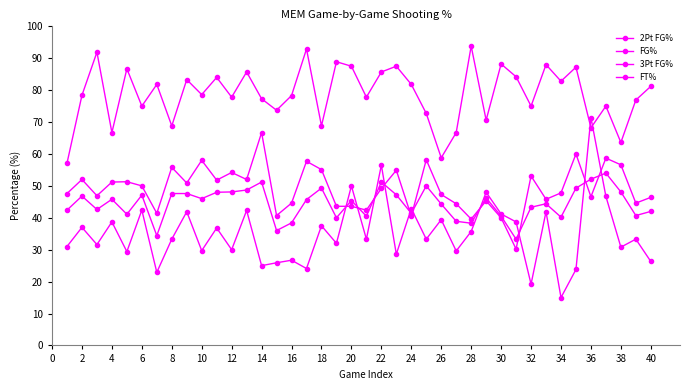

What is the smallest value displayed?

15.0